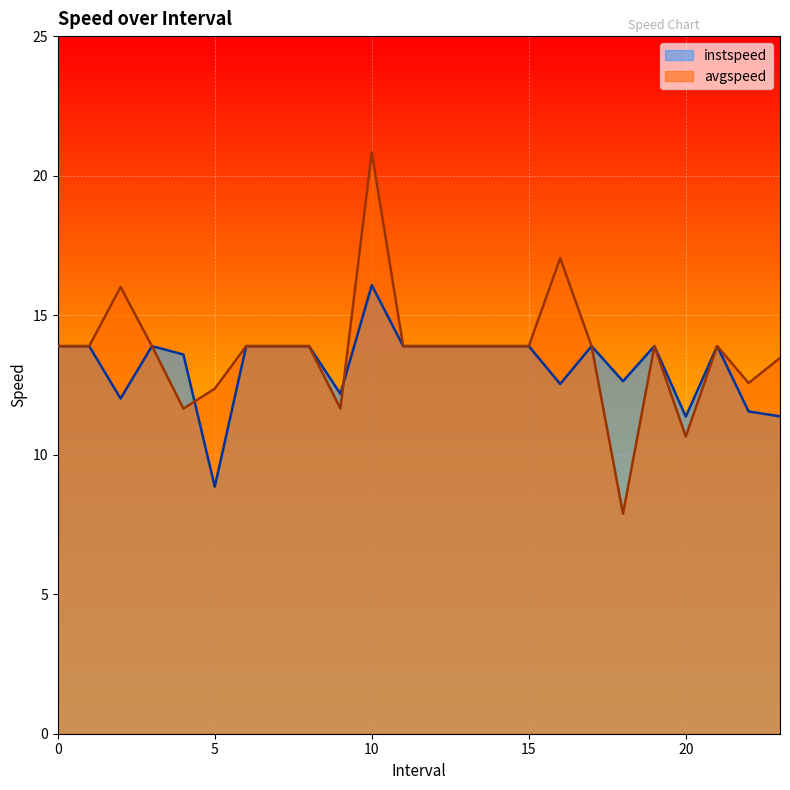

The value of avgspeed at 6 is 13.9. True or false?

True